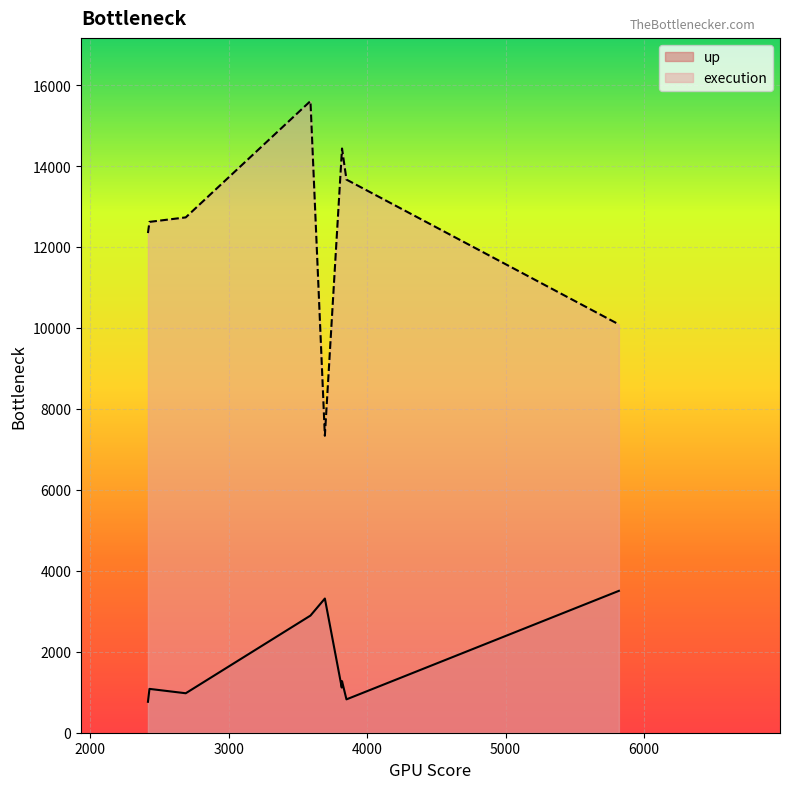

What is the label of the 8th point from the left?

3819